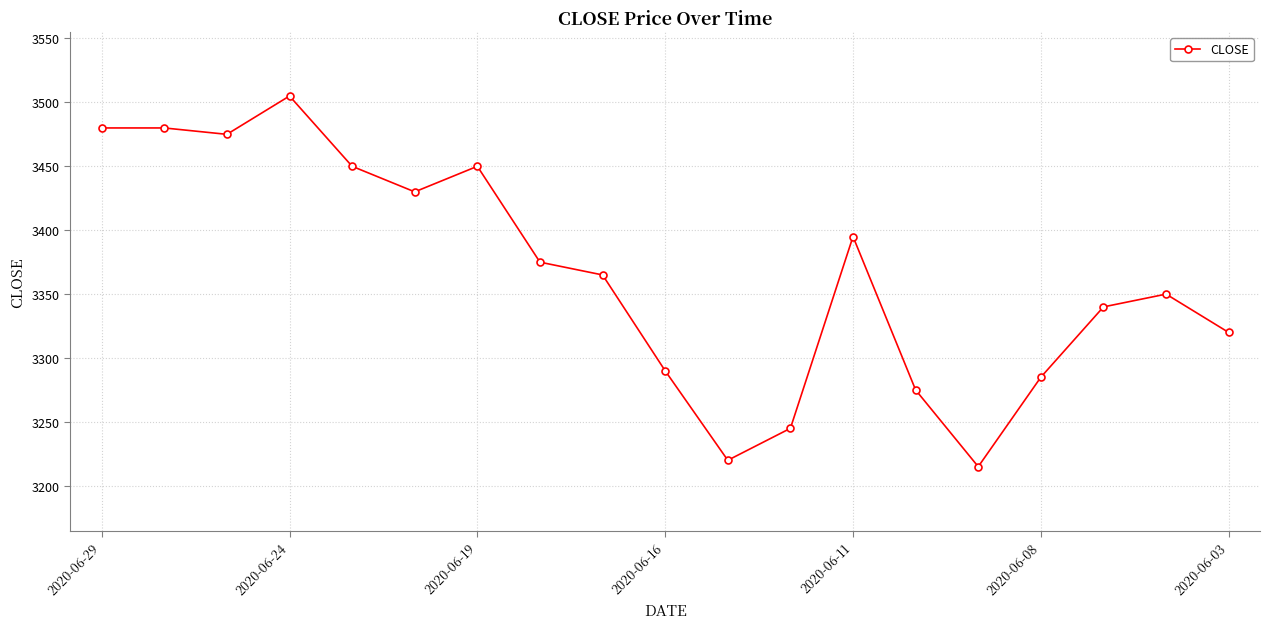

What is the average value?

3366